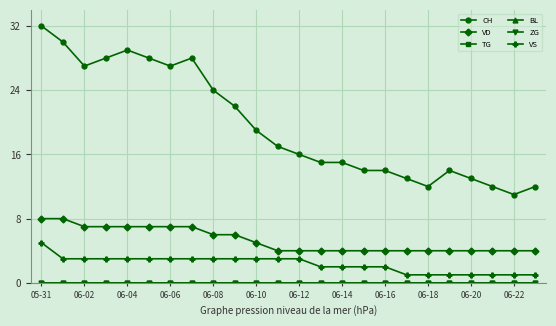

Is this an area chart (filled region under the line)?

No